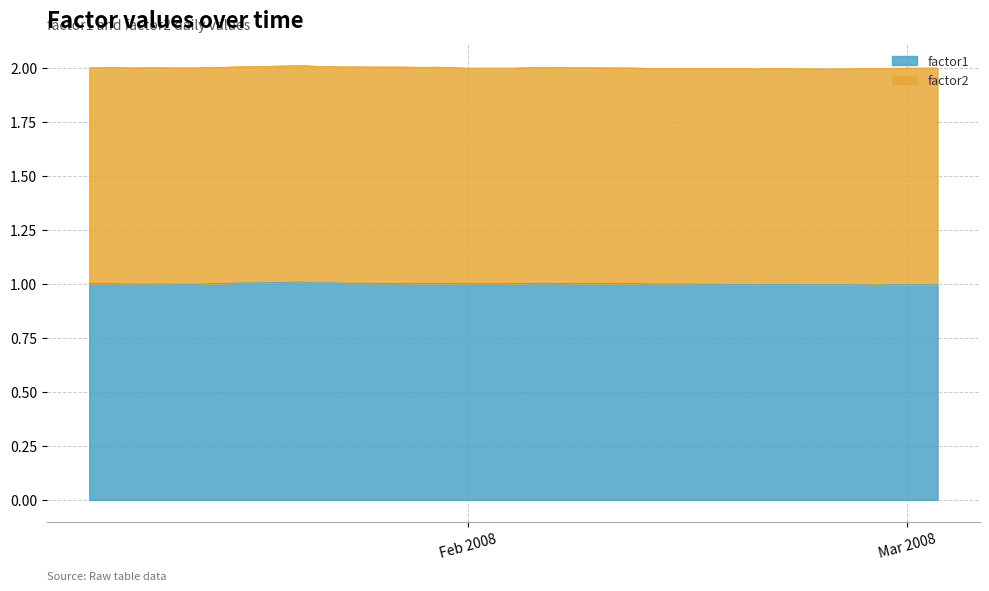

What is the lowest value of the factor1 series?

1.0